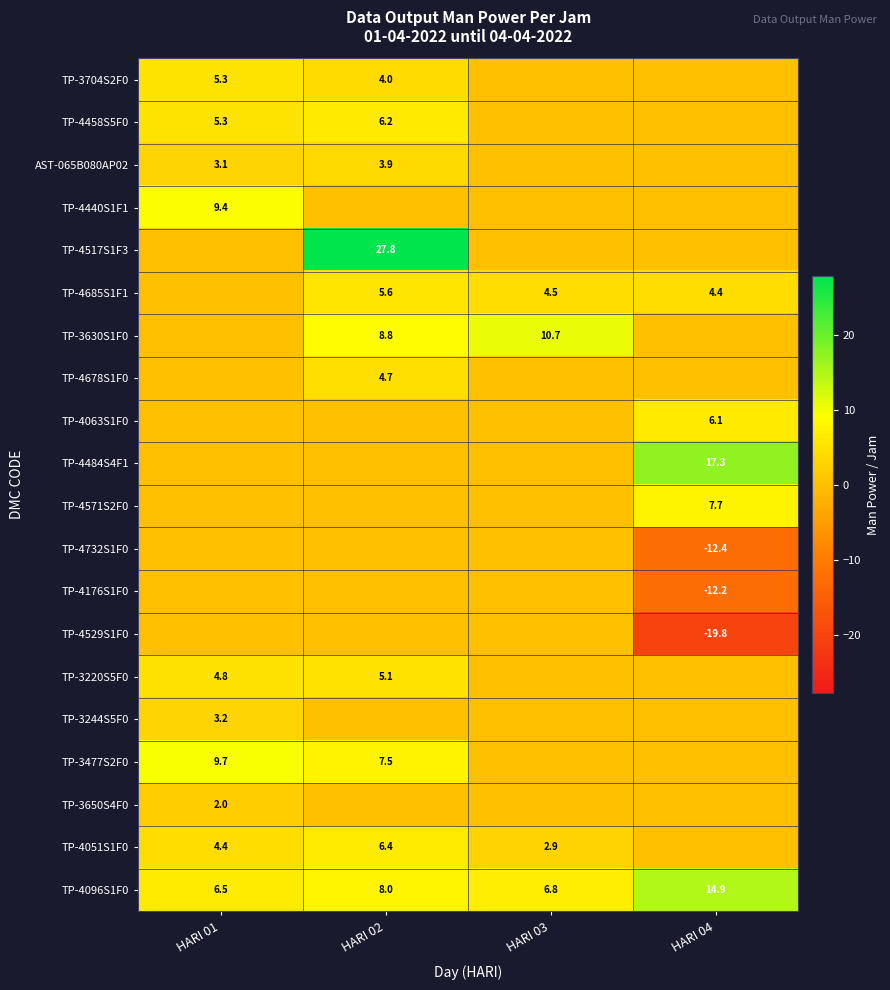

What is the total value across all series at HARI 03?

24.9